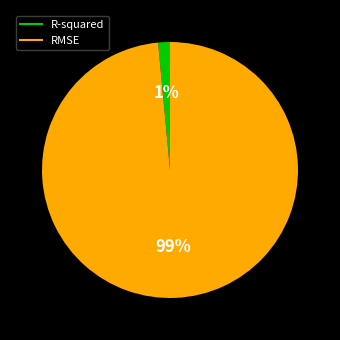

The RMSE slice represents 93% of the pie. True or false?

False